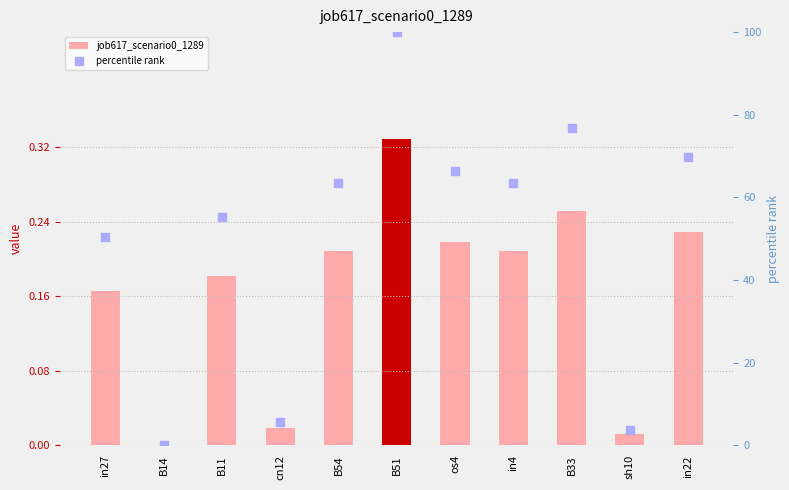

Which series has the largest Y range (max minus min)?

percentile rank